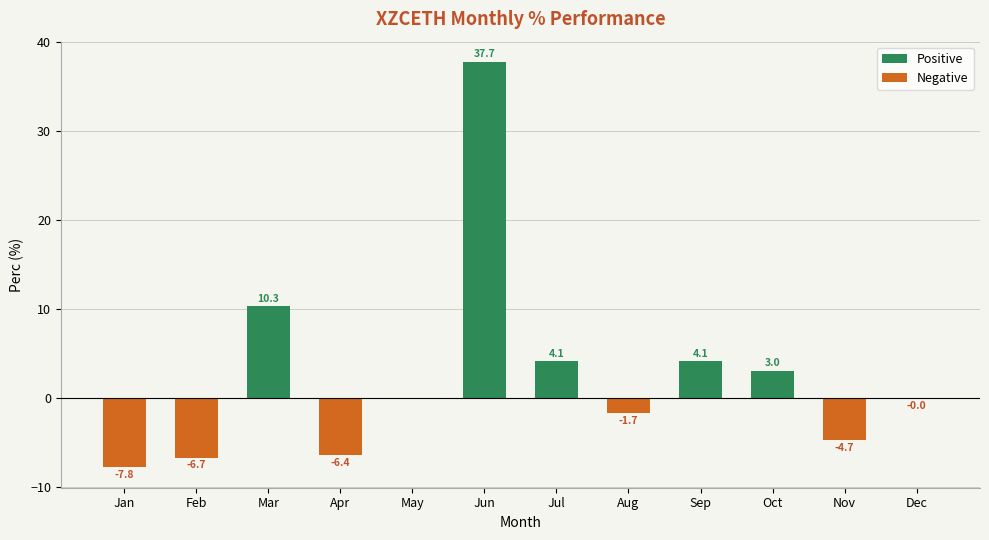

What is the value of the Positive bar at the 9th from the left?

4.1